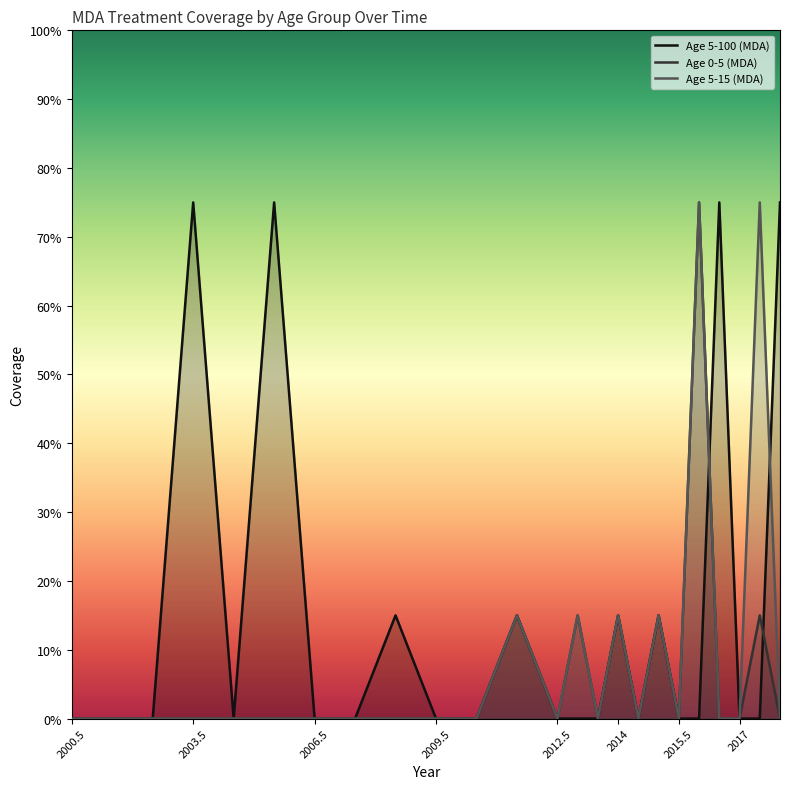

What is the greatest value displayed?

0.8